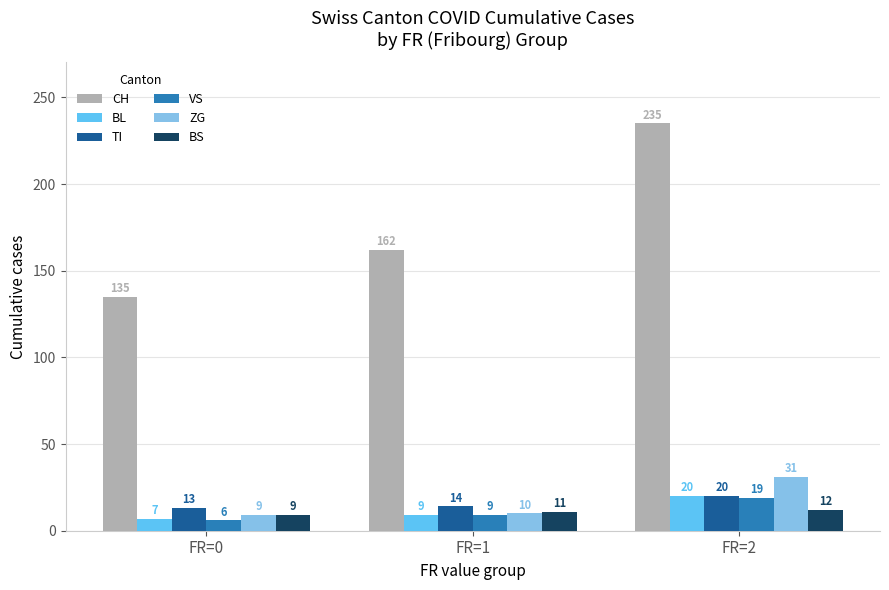

What is the sum of the TI values at FR=1 and FR=2?

34